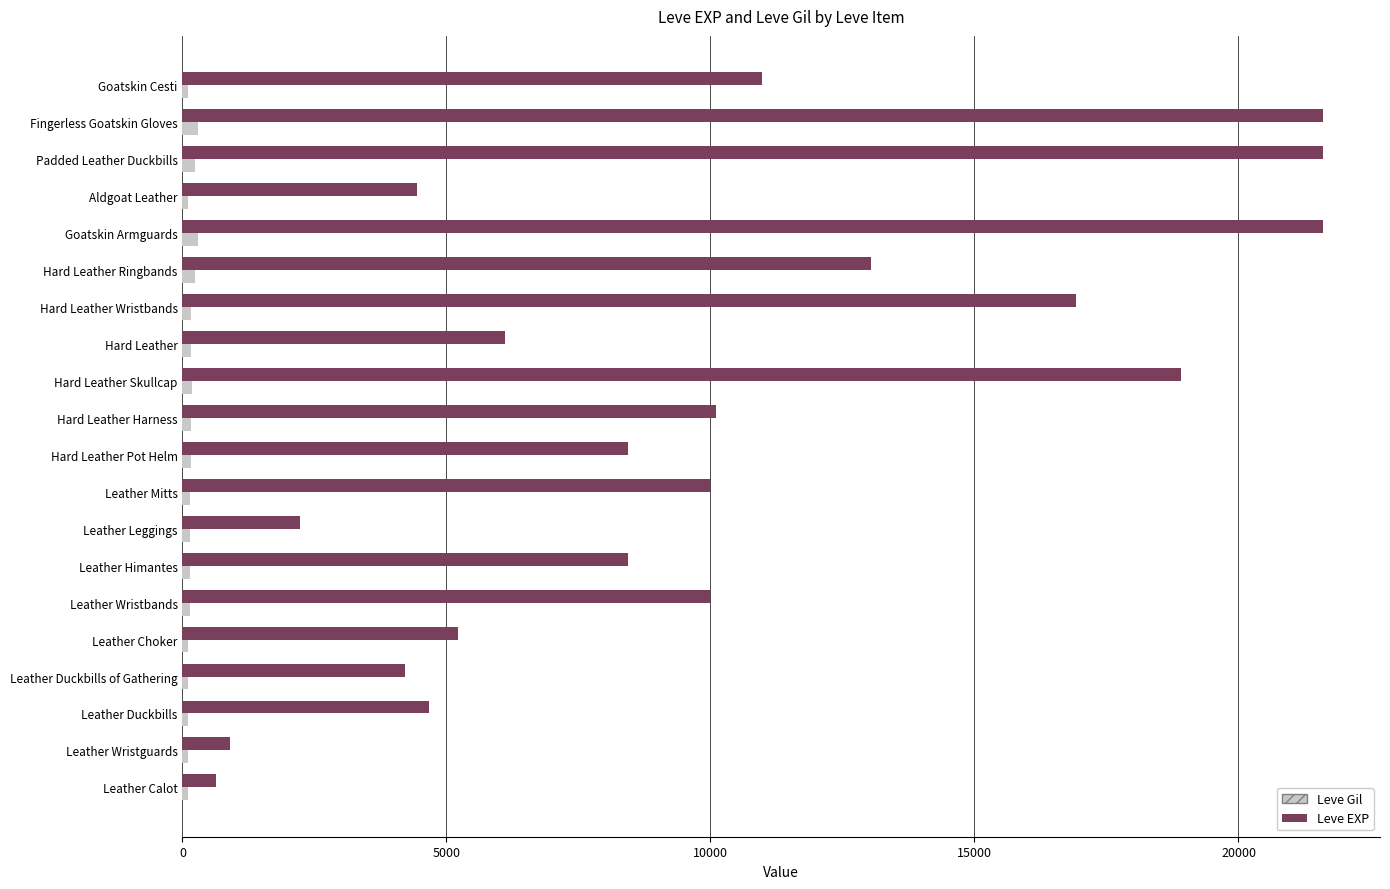

What is the average value of the Leve EXP series?

10000